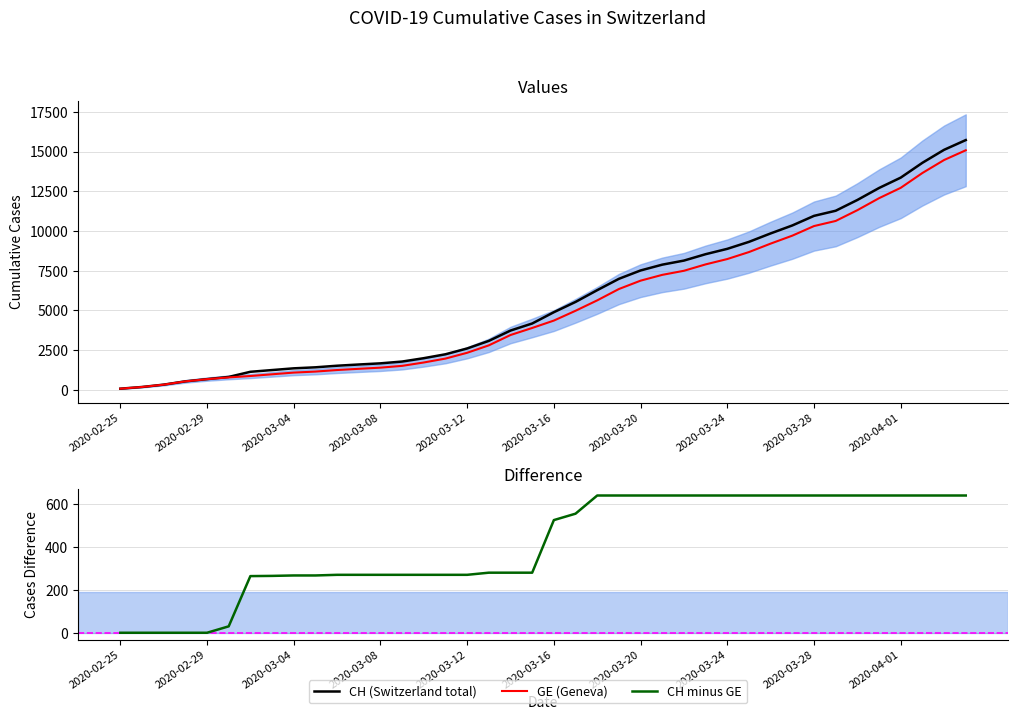

How many data points in GE (Geneva) are above 4359?

19